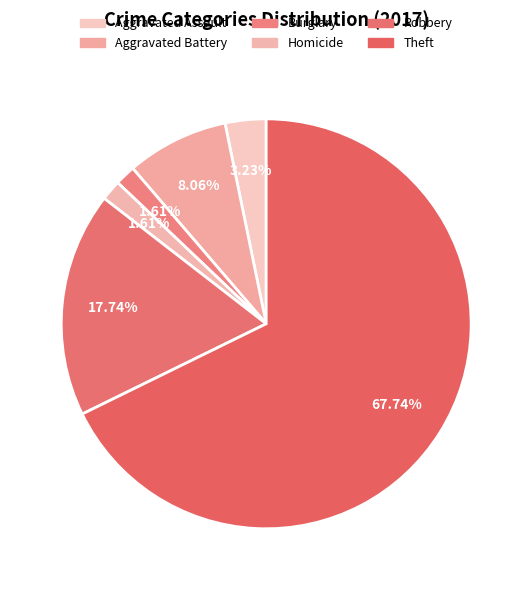

Which category has the biggest portion of the pie?

Theft